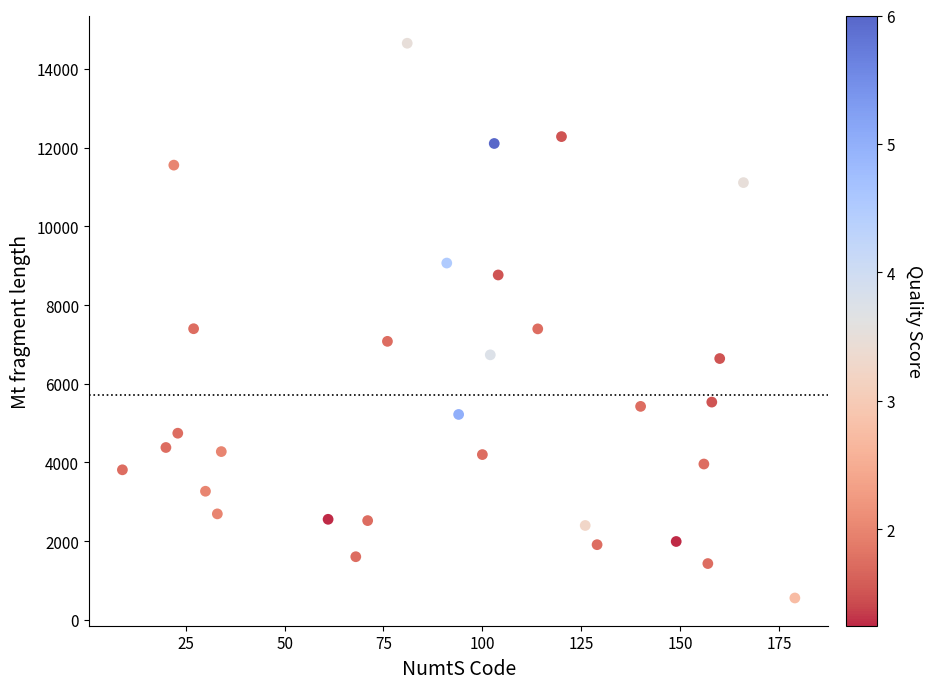

What is the range of X values (max minus min)?

170